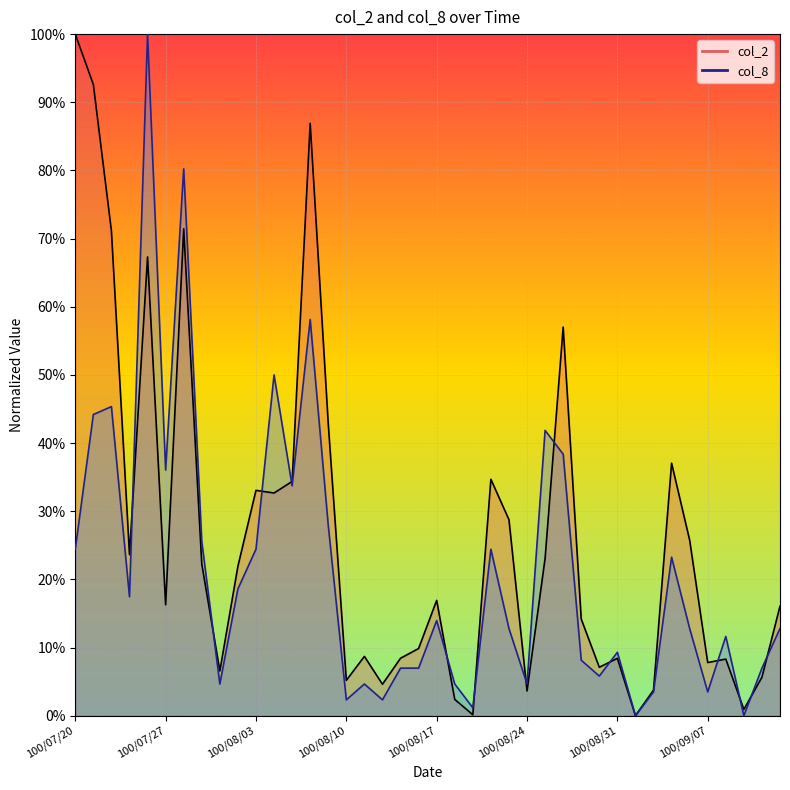

List the series in order of their overall mean, highest first.

col_2, col_8